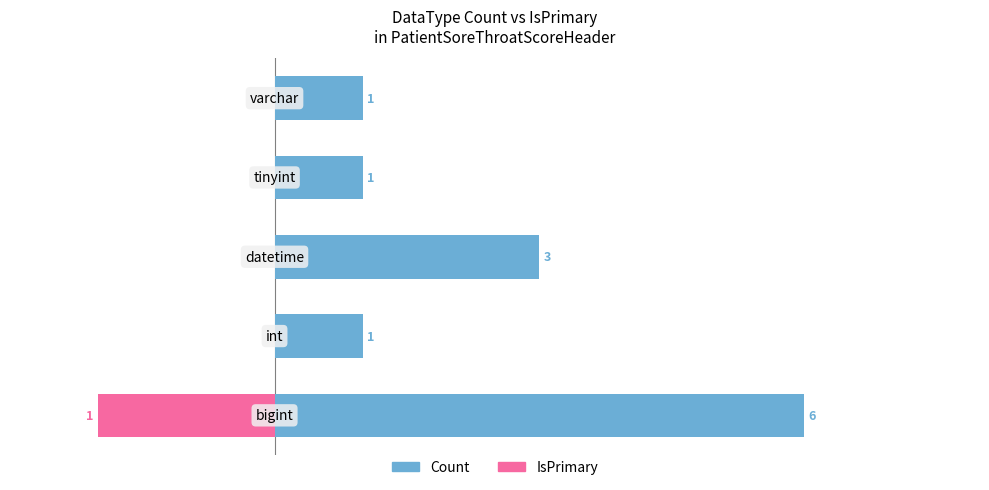

Is it true that IsPrimary equals 1 at 1?

False